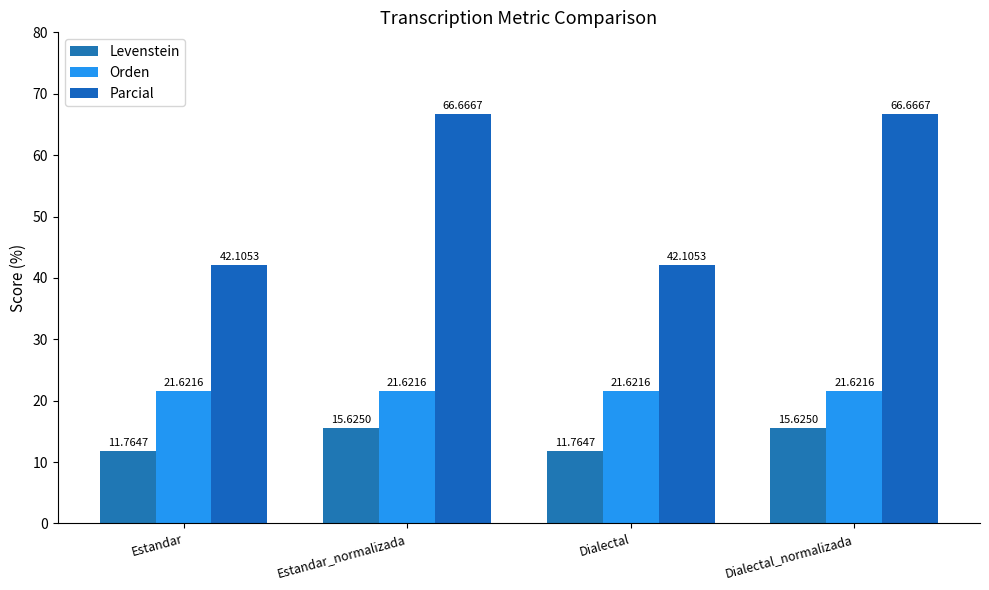

What position from the left is Dialectal?

3